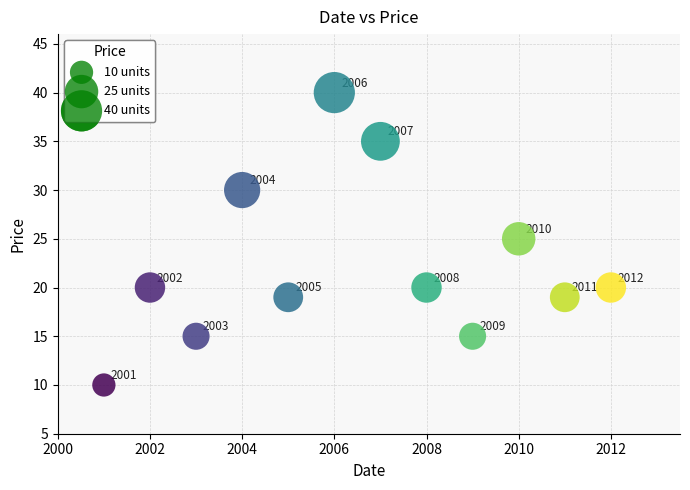

What Y value in the scatter plot is closest to 25?

25